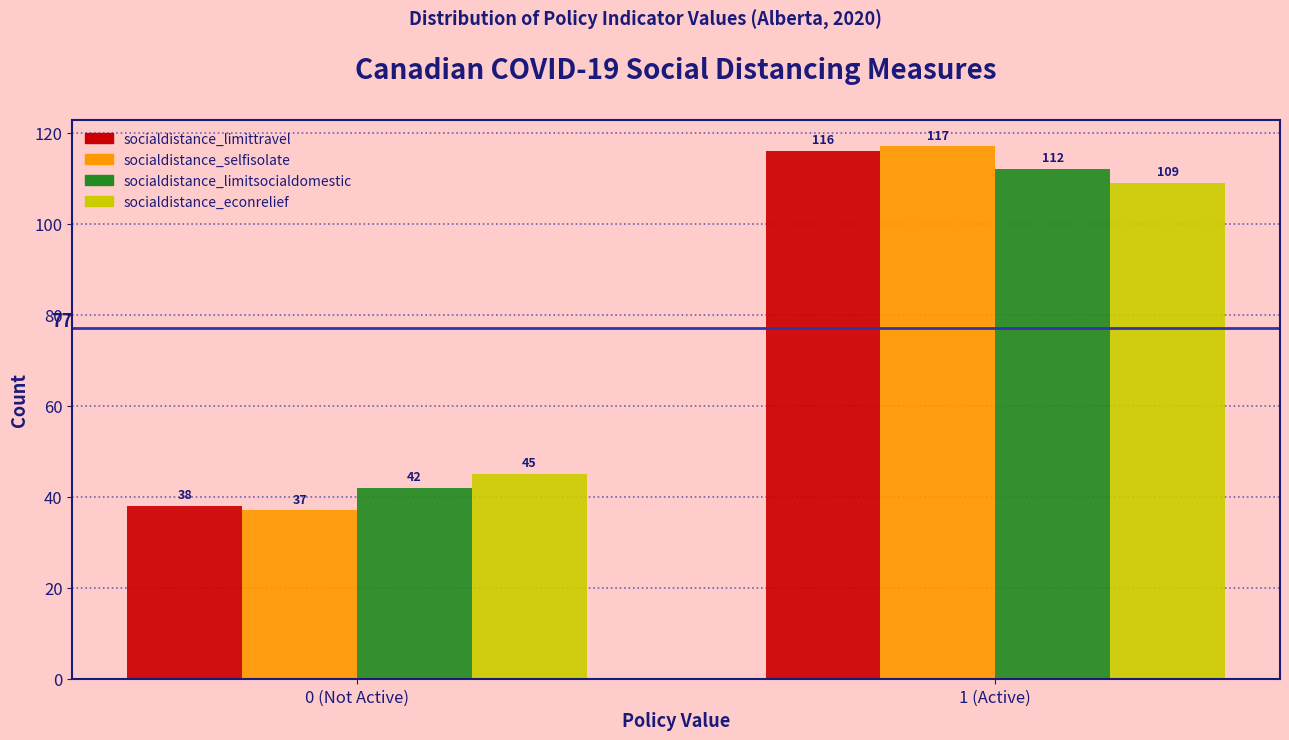

Reading right to left, extract all data points from this chart.

socialdistance_limittravel: 116	38
socialdistance_selfisolate: 117	37
socialdistance_limitsocialdomestic: 112	42
socialdistance_econrelief: 109	45